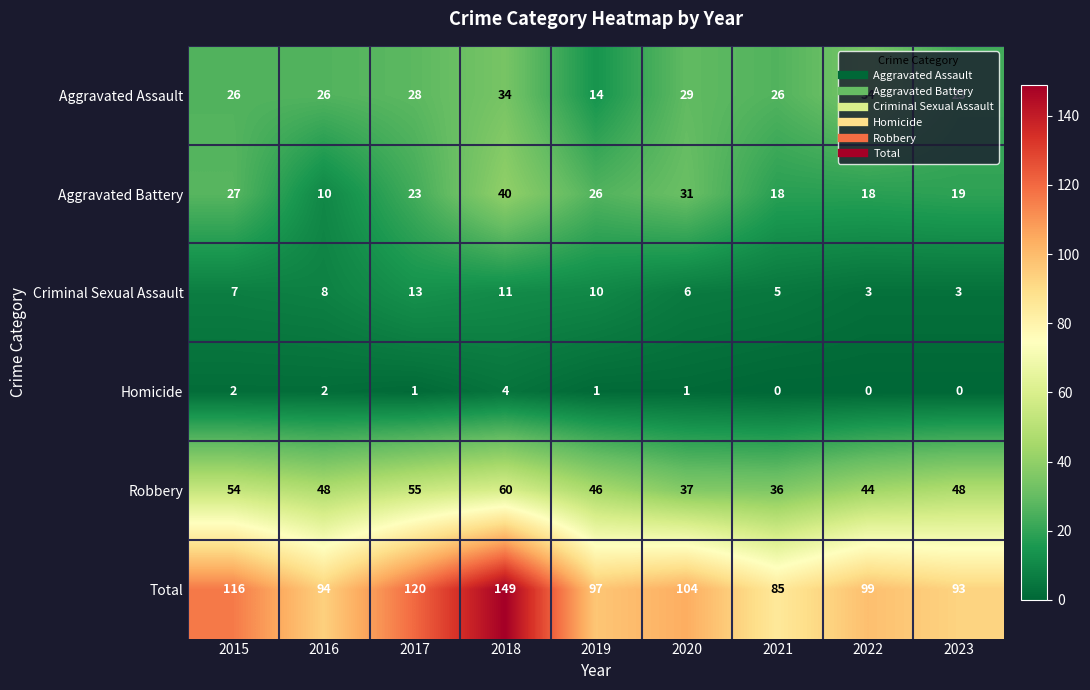

How many categories are shown in the chart?

9